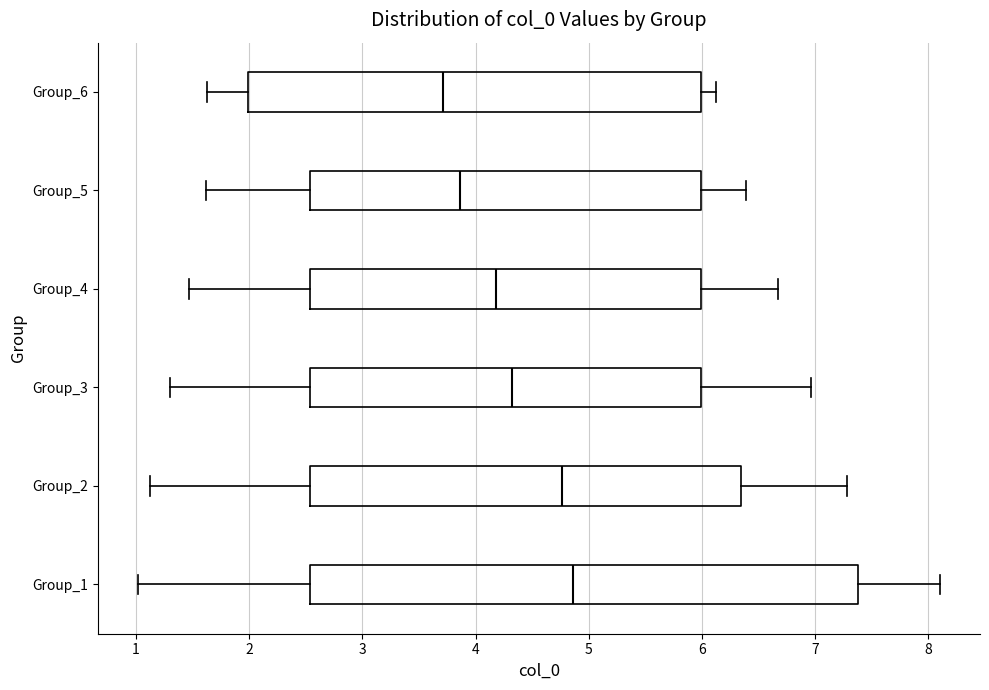

Comparing the boxes themselves (not the whiskers), which one is the widest?

Group_1